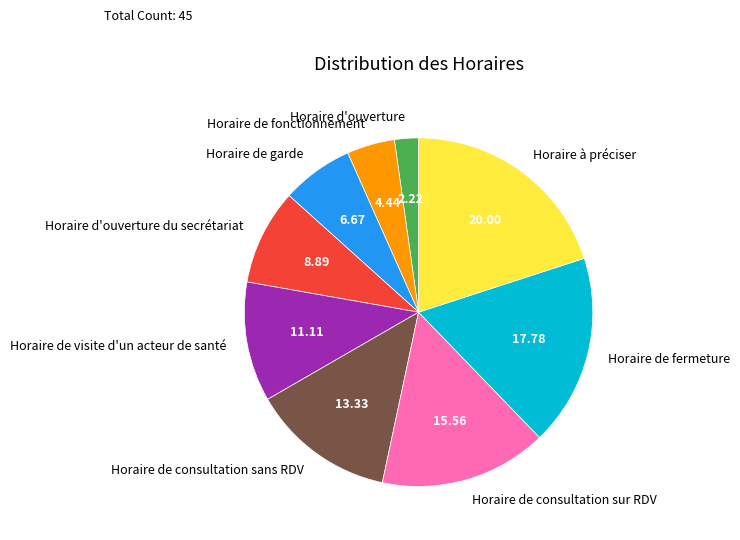

Is it true that Horaire d'ouverture du secrétariat is 9% of the pie?

True